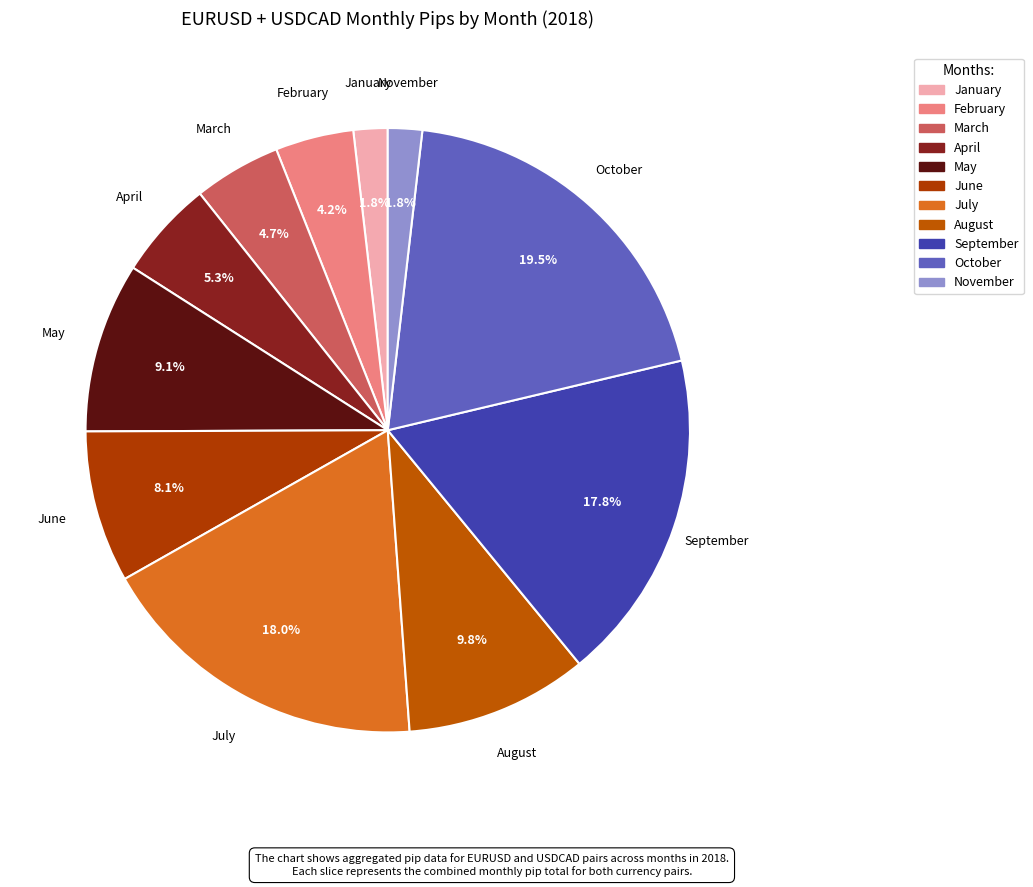

Which has a higher value, October or August?

October